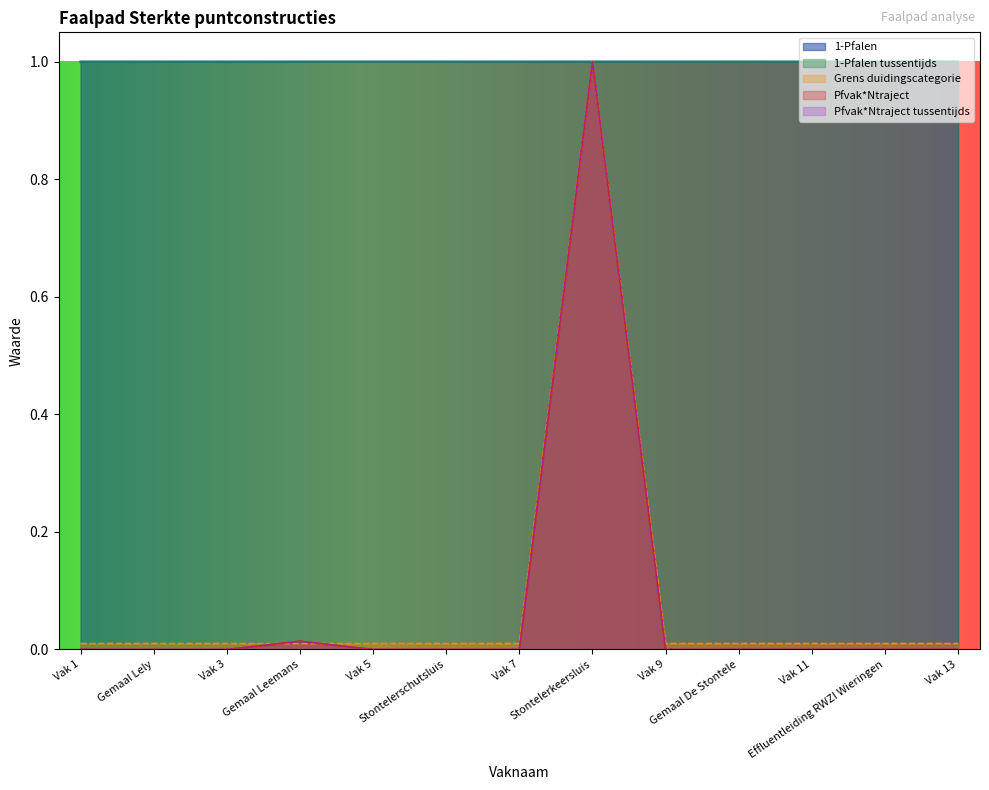

How many interior local peaks does the 1-Pfalen series have?

2